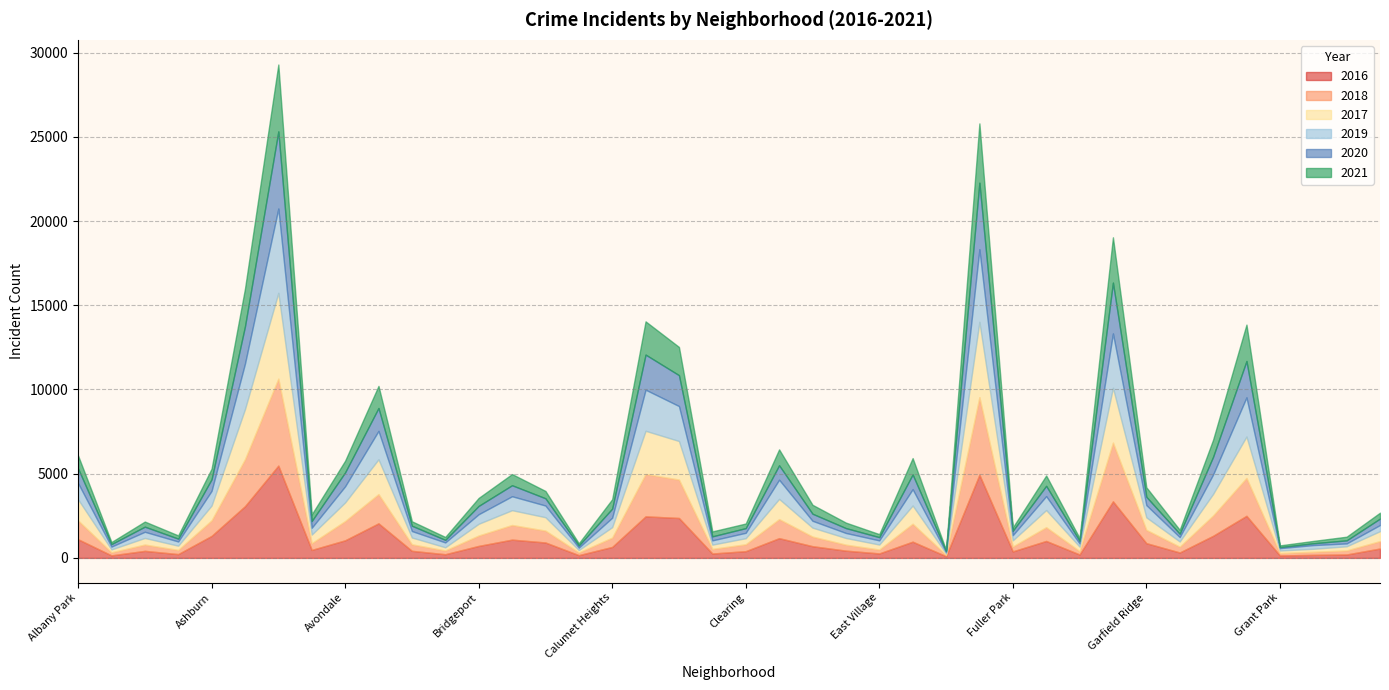

Which label corresponds to the largest value in the chart?

Austin